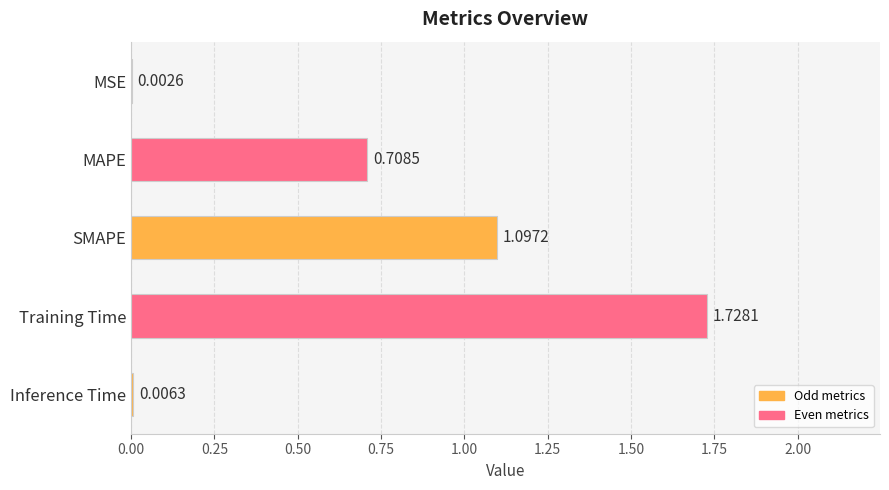

Are the bars horizontal?

Yes